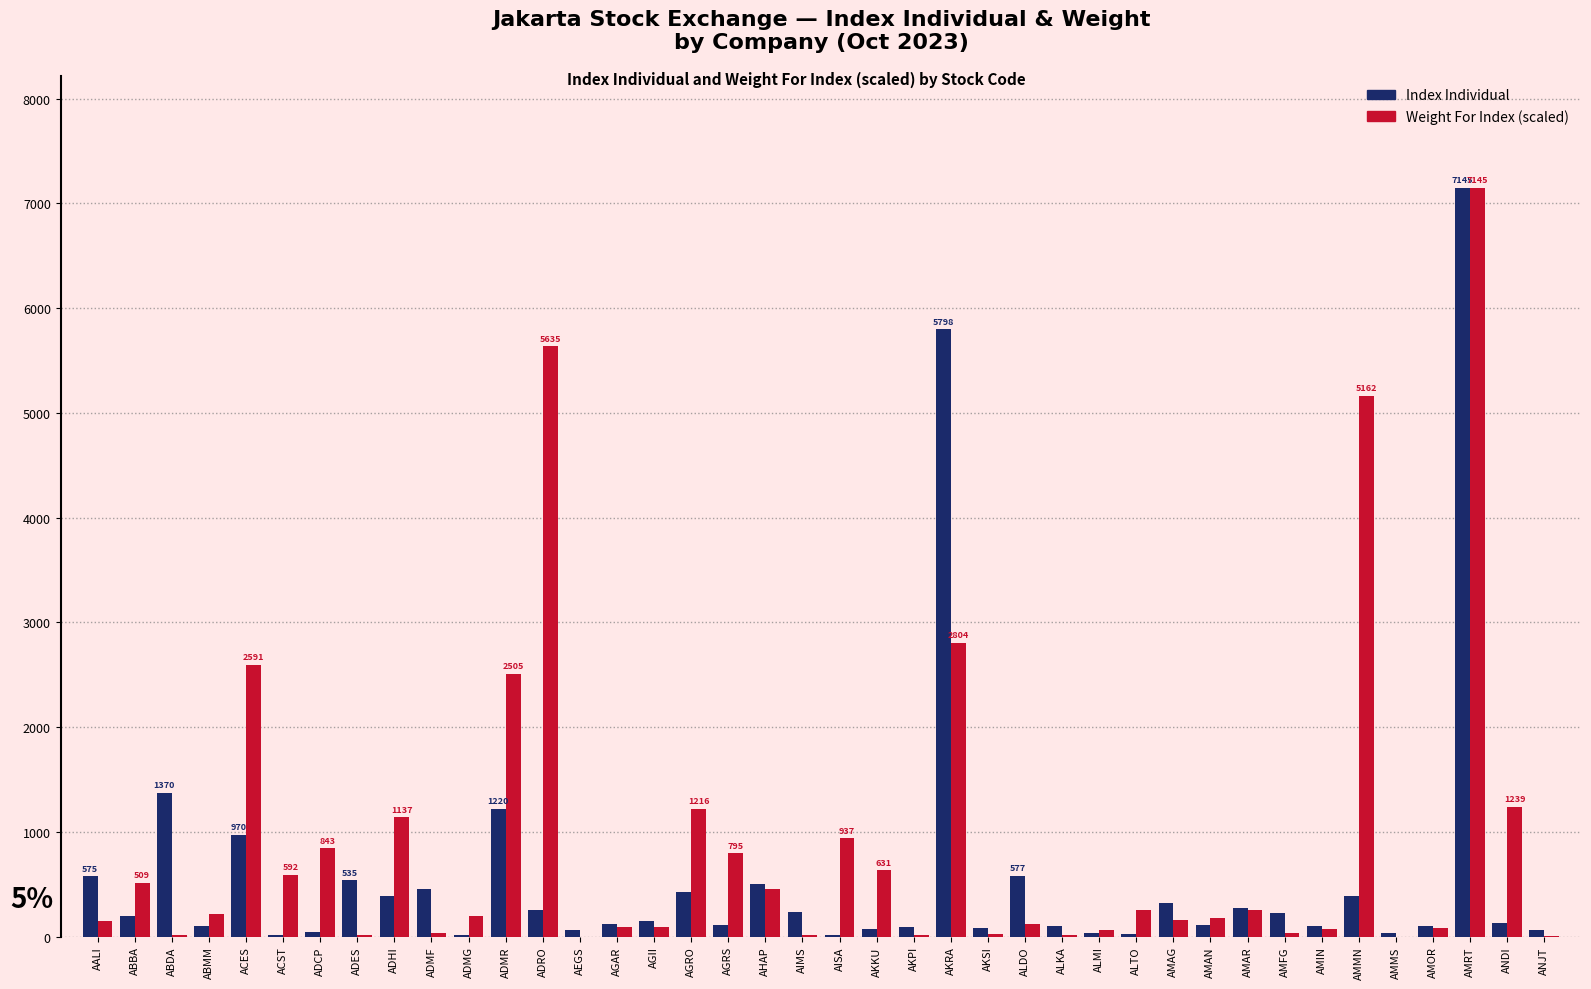

True or false: Weight For Index (scaled) has a value of 842.6 at ADCP.

True